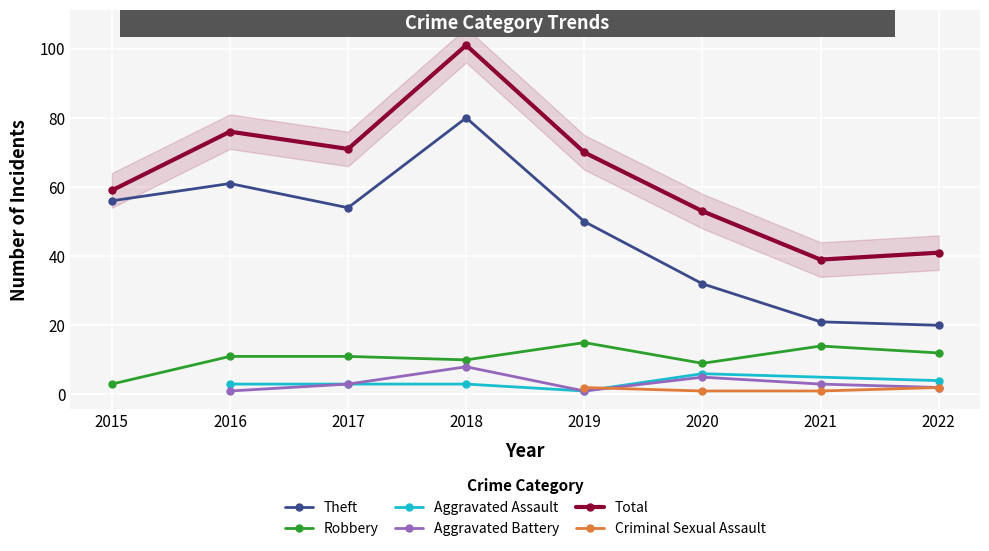

Where does the Theft series first go above 54?

2015